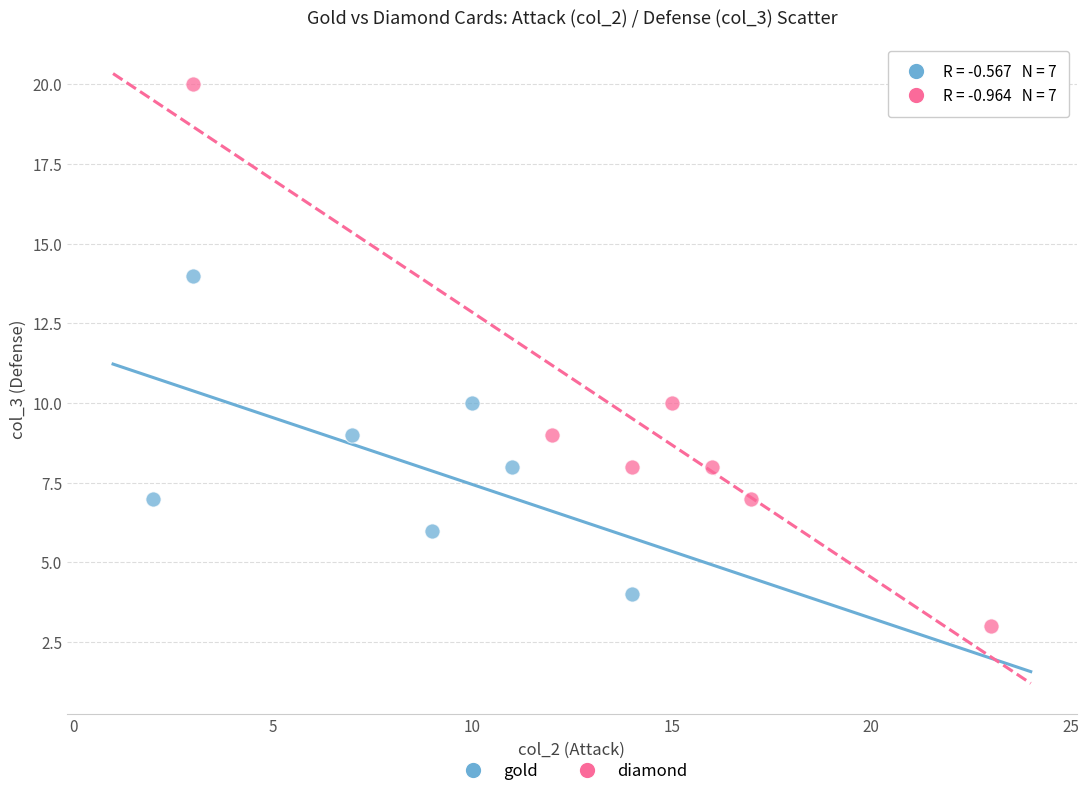

Which series contains the highest Y value?

diamond